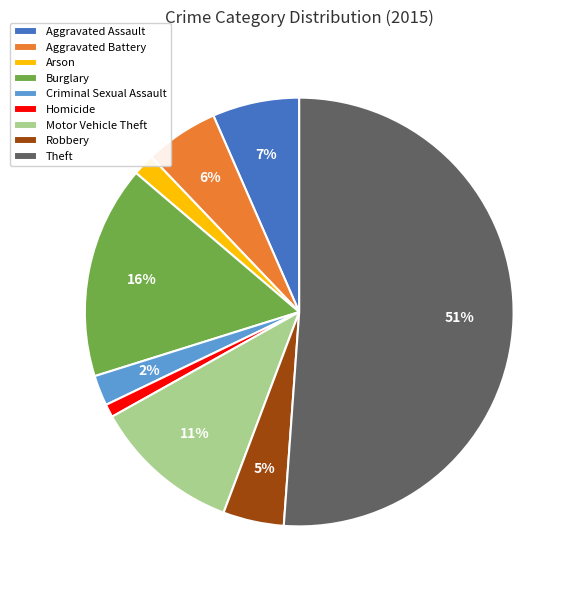

What is the largest slice in the pie chart?

Theft